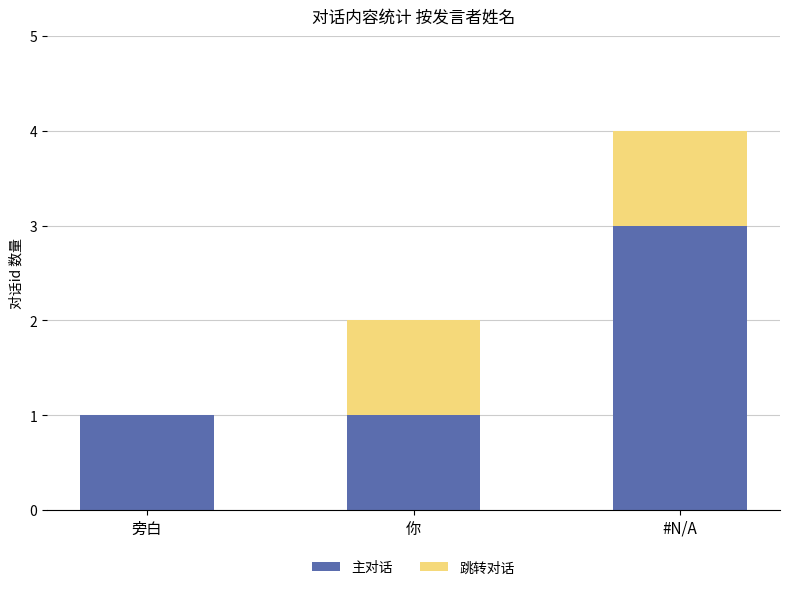

What is the highest value of the 主对话 series?

3